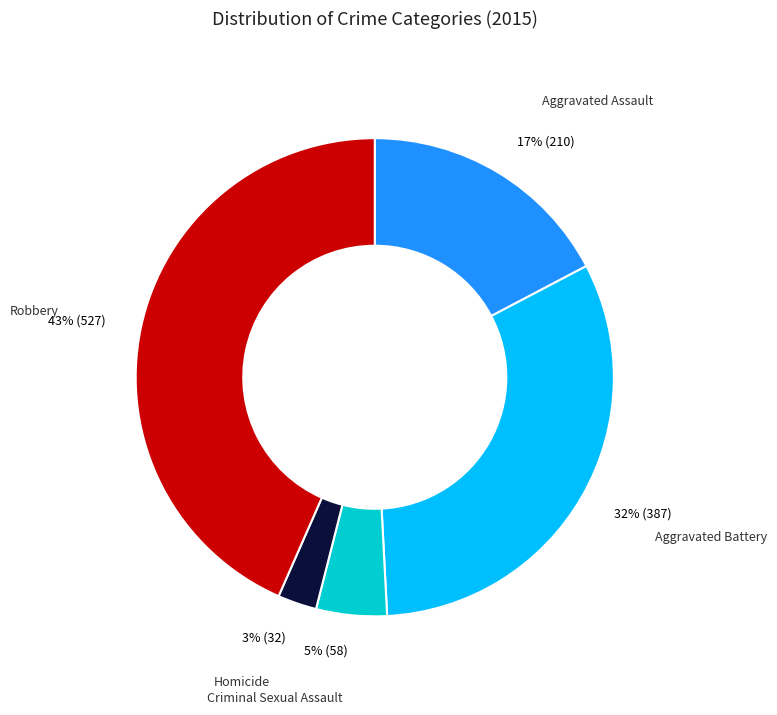

Is it true that Criminal Sexual Assault is 5% of the pie?

True